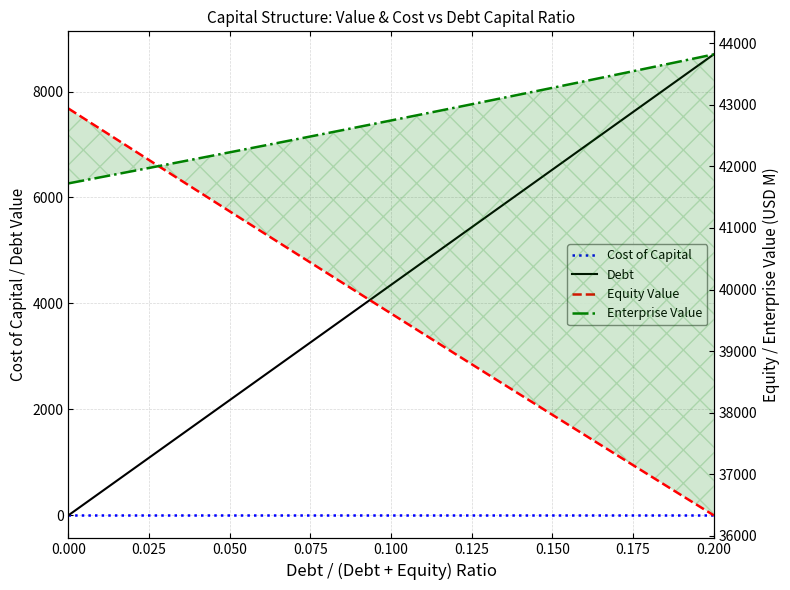

The value of Enterprise Value at 14 is 76671.8. True or false?

False